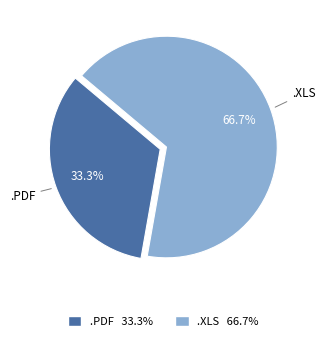

Is there a majority slice in this chart?

Yes